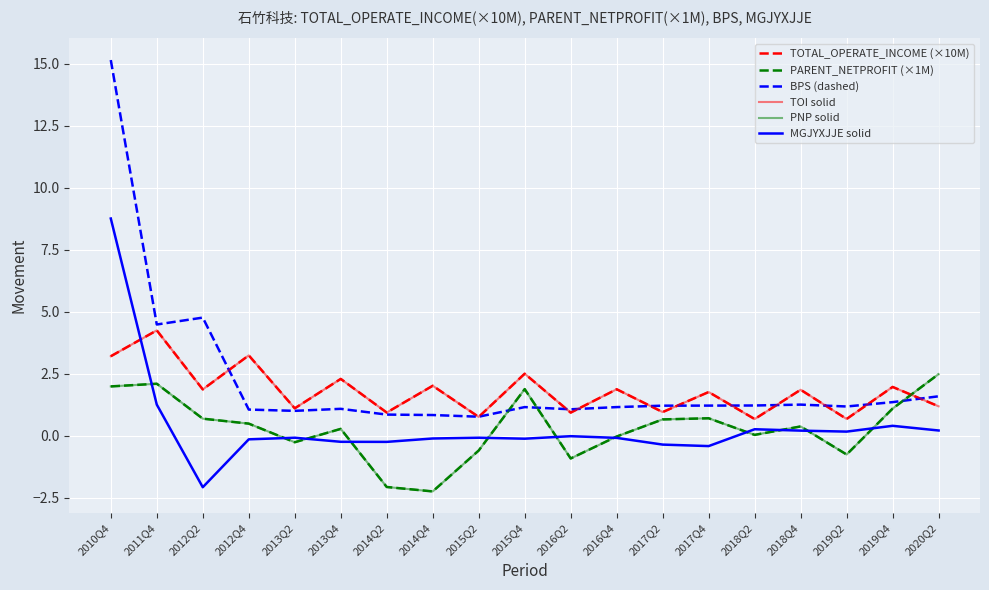

How many values in MGJYXJJE solid are above zero?

7